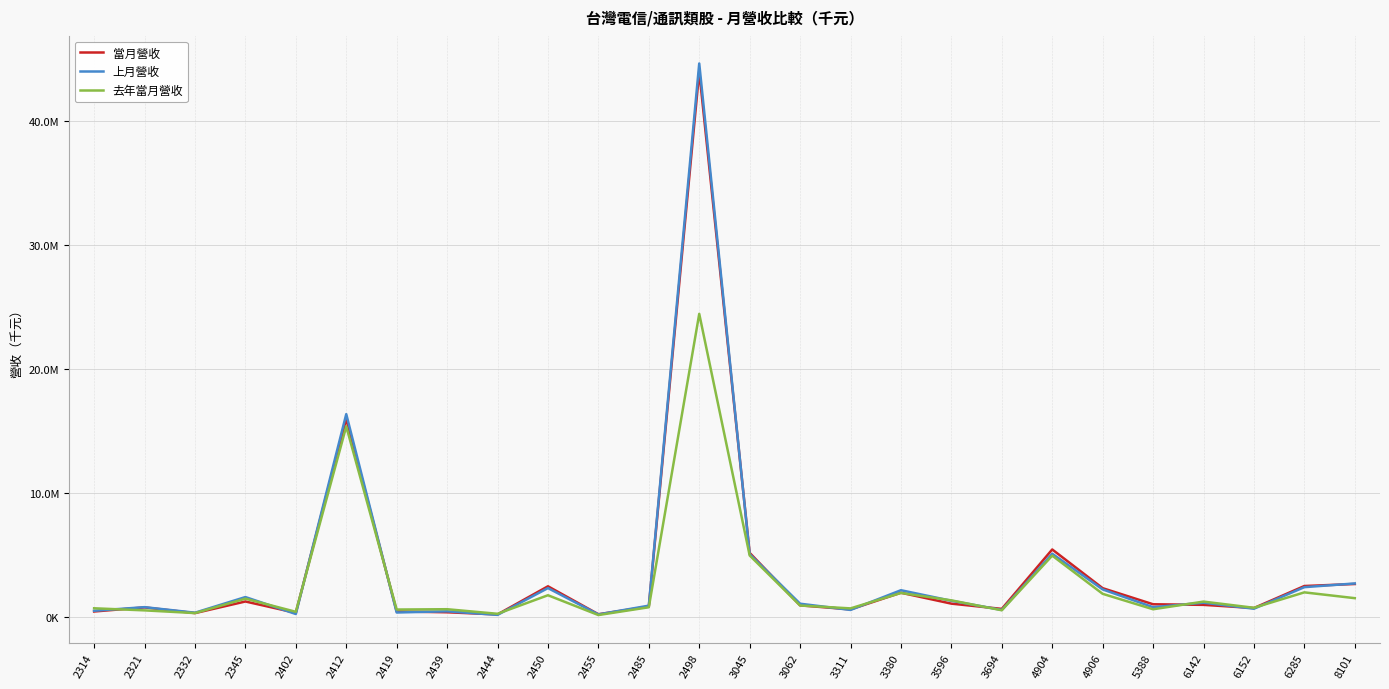

What are all the series names shown in the legend?

當月營收, 上月營收, 去年當月營收